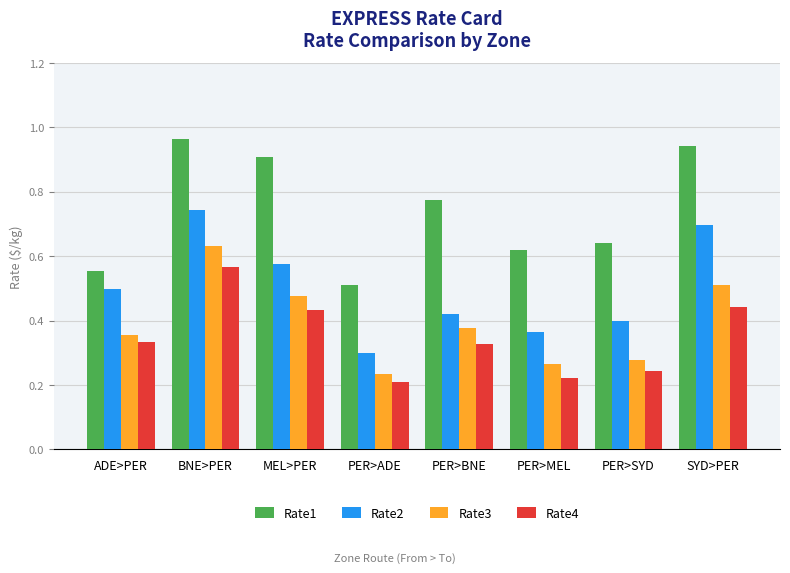

At which label is Rate2 closest to 0?

PER>ADE